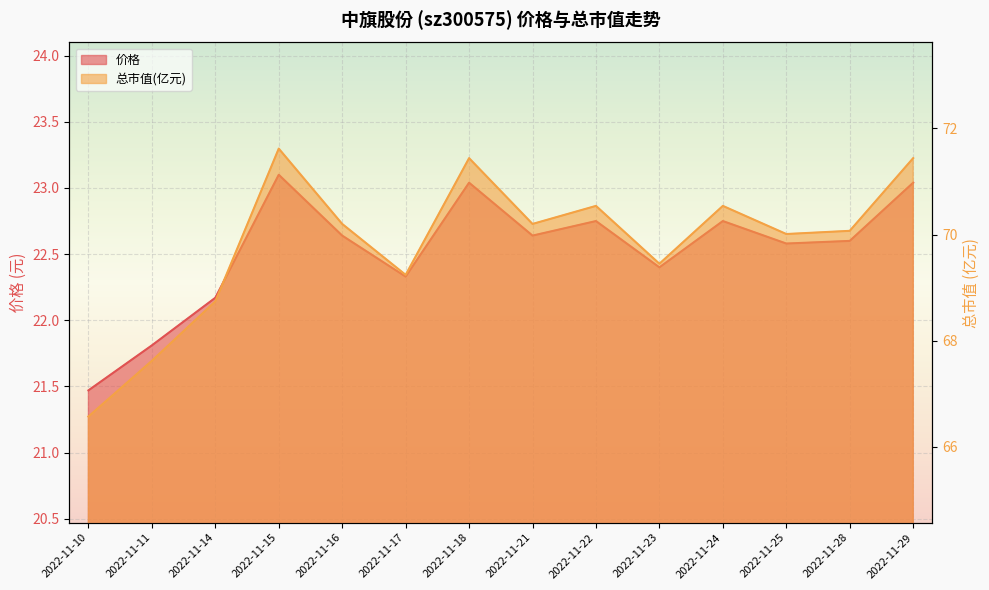

Count the number of data series in this chart.

2